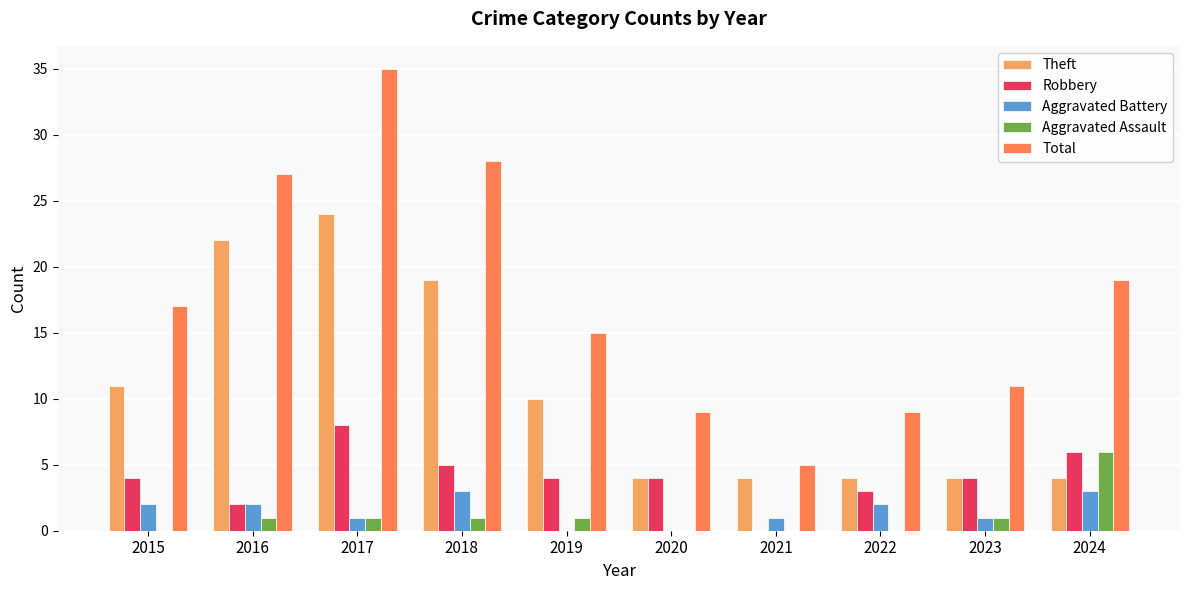

What is the sum of the Theft values at 2024 and 2020?

8